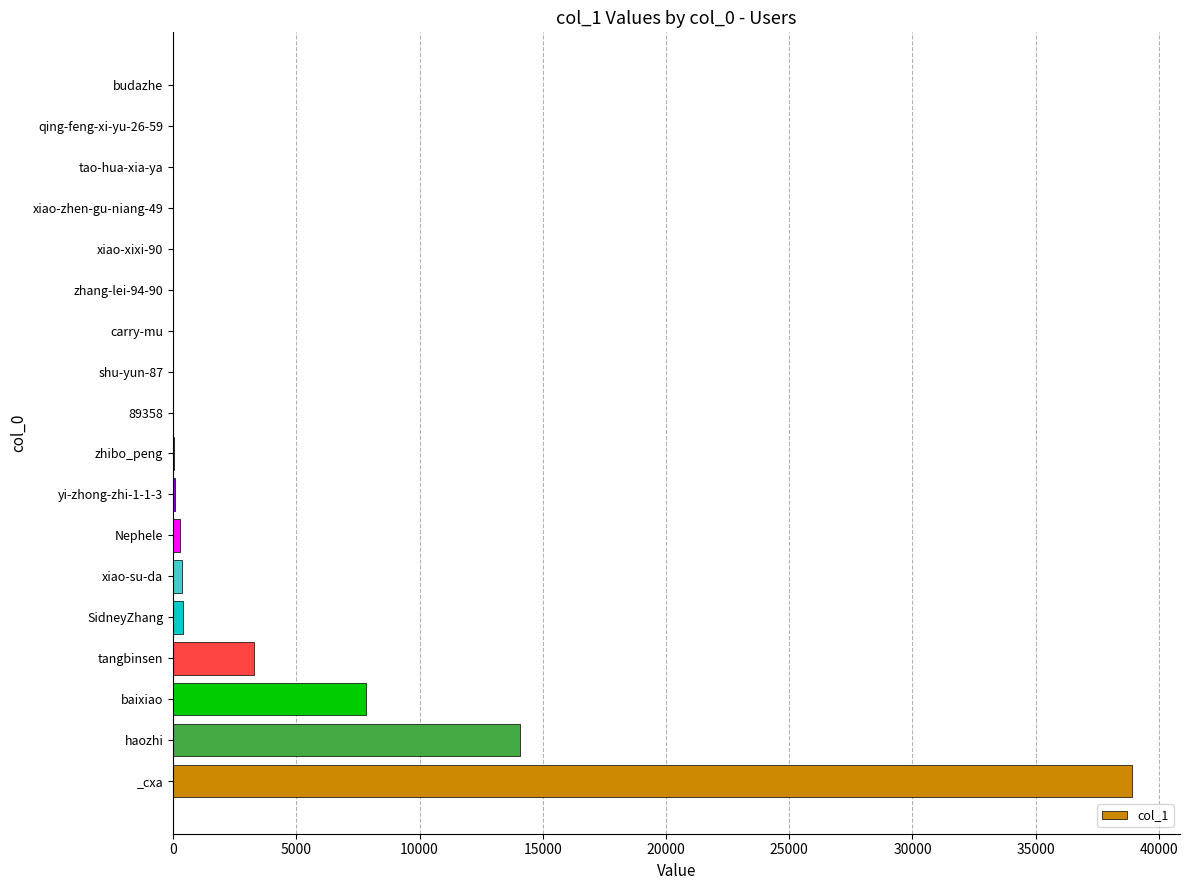

What is the sum of all values?

65315